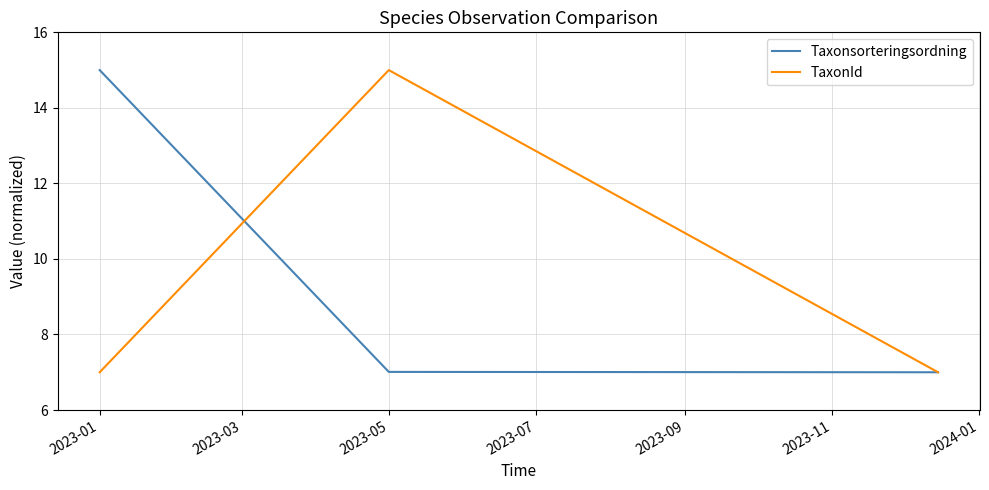

What is the greatest value displayed?

15.0